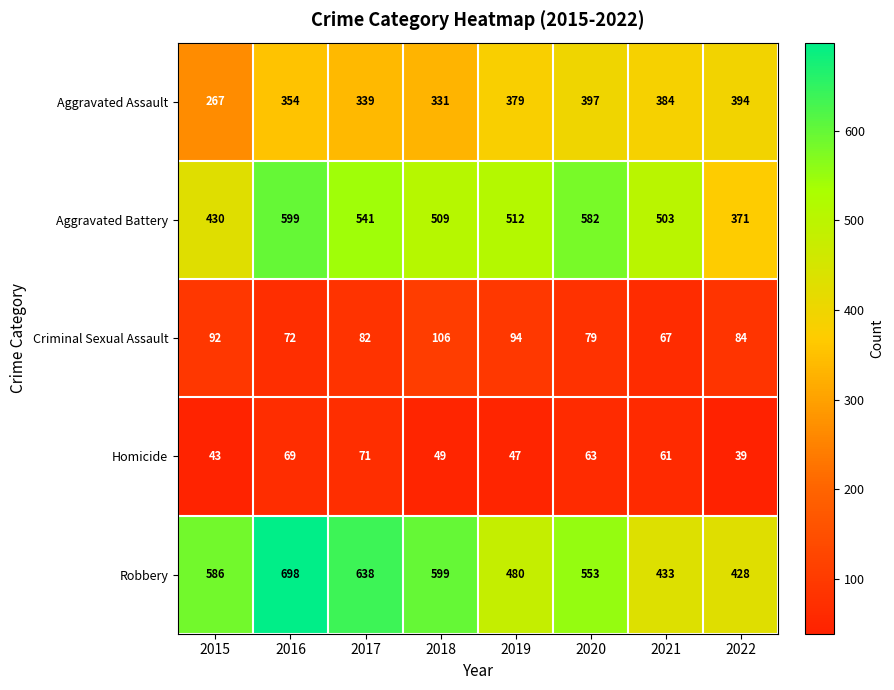

List the series in order of their peak value, highest first.

Robbery, Aggravated Battery, Aggravated Assault, Criminal Sexual Assault, Homicide